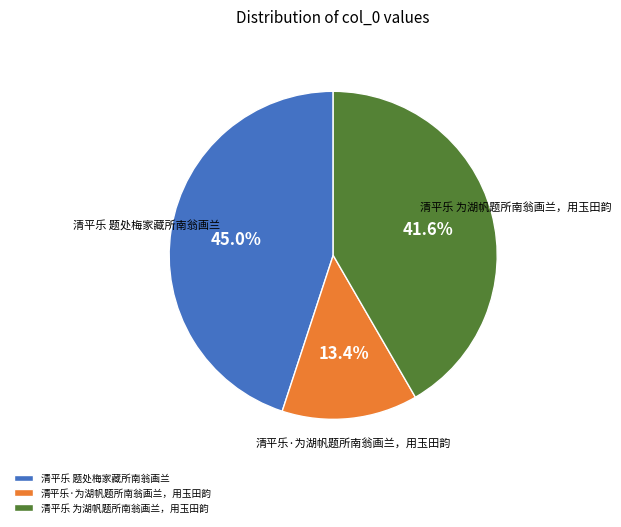

Which category has the biggest portion of the pie?

清平乐 题处梅家藏所南翁画兰